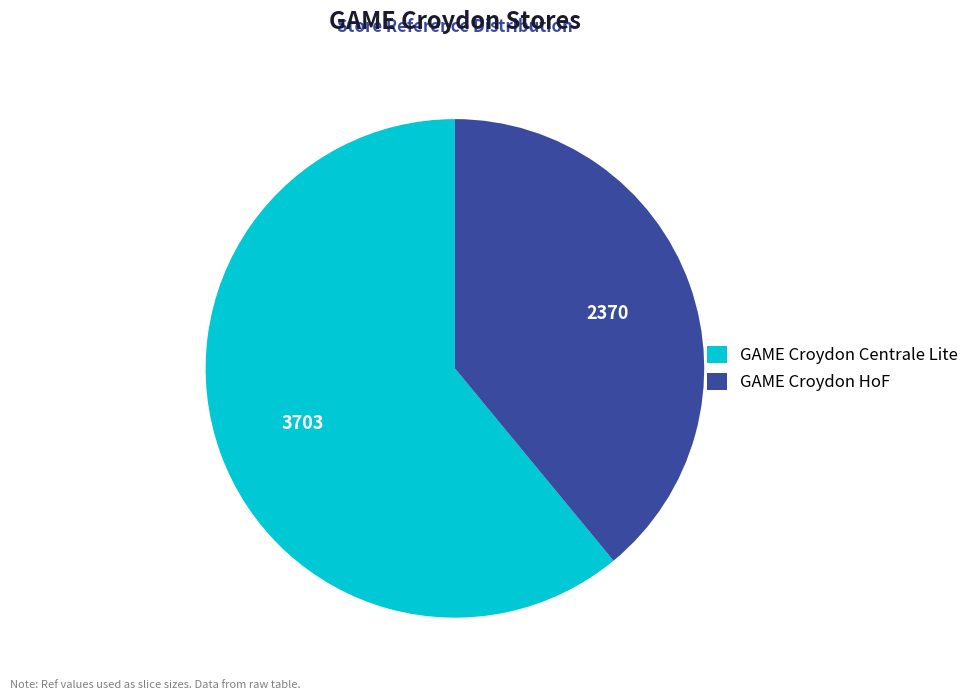

Which has a higher value, GAME Croydon Centrale Lite or GAME Croydon HoF?

GAME Croydon Centrale Lite